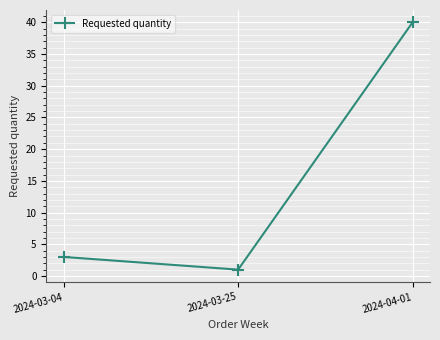

List the labels in order of value, largest first.

2024-04-01, 2024-03-04, 2024-03-25